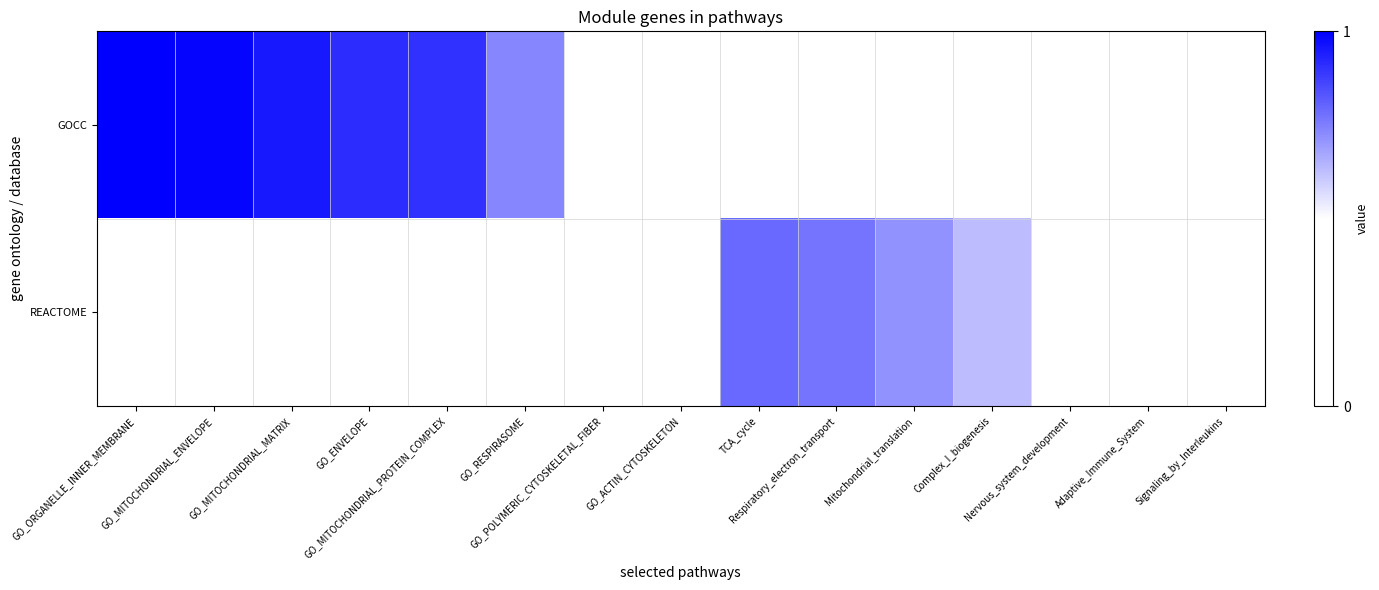

Reading right to left, transcribe all the data shown in this chart.

GOCC: Signaling_by_Interleukins=0.0	Adaptive_Immune_System=0.0	Nervous_system_development=0.0	Complex_I_biogenesis=0.0	Mitochondrial_translation=0.0	Respiratory_electron_transport=0.0	TCA_cycle=0.0	GO_ACTIN_CYTOSKELETON=0.0	GO_POLYMERIC_CYTOSKELETAL_FIBER=0.0	GO_RESPIRASOME=0.7	GO_MITOCHONDRIAL_PROTEIN_COMPLEX=0.9	GO_ENVELOPE=0.9	GO_MITOCHONDRIAL_MATRIX=1.0	GO_MITOCHONDRIAL_ENVELOPE=1.0	GO_ORGANELLE_INNER_MEMBRANE=1.0
REACTOME: Signaling_by_Interleukins=0.0	Adaptive_Immune_System=0.0	Nervous_system_development=0.0	Complex_I_biogenesis=0.6	Mitochondrial_translation=0.7	Respiratory_electron_transport=0.8	TCA_cycle=0.8	GO_ACTIN_CYTOSKELETON=0.0	GO_POLYMERIC_CYTOSKELETAL_FIBER=0.0	GO_RESPIRASOME=0.0	GO_MITOCHONDRIAL_PROTEIN_COMPLEX=0.0	GO_ENVELOPE=0.0	GO_MITOCHONDRIAL_MATRIX=0.0	GO_MITOCHONDRIAL_ENVELOPE=0.0	GO_ORGANELLE_INNER_MEMBRANE=0.0